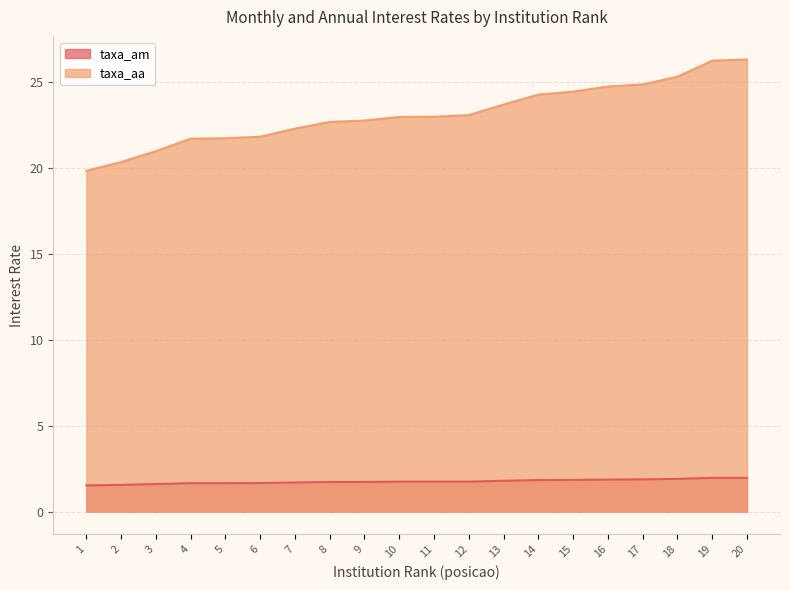

True or false: taxa_am has a value of 2.3 at 4.

False